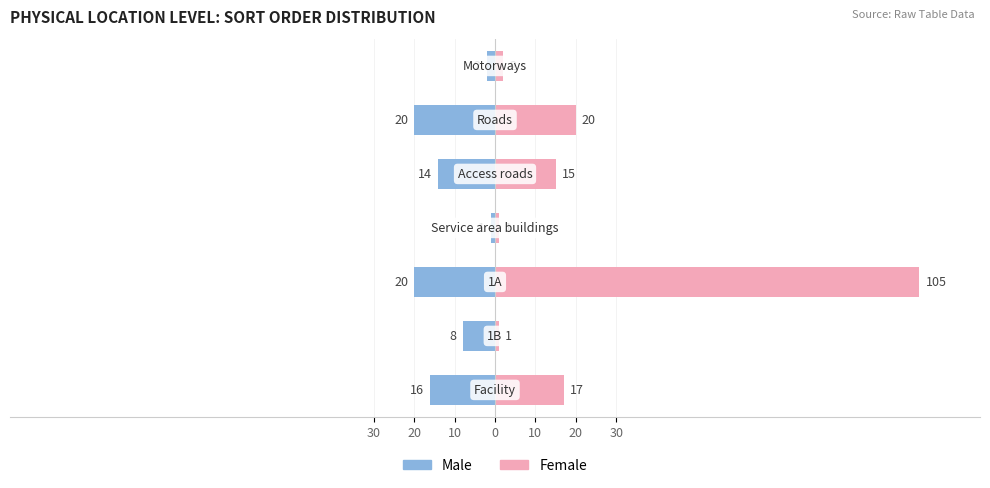

What is the highest value of the Female series?

105